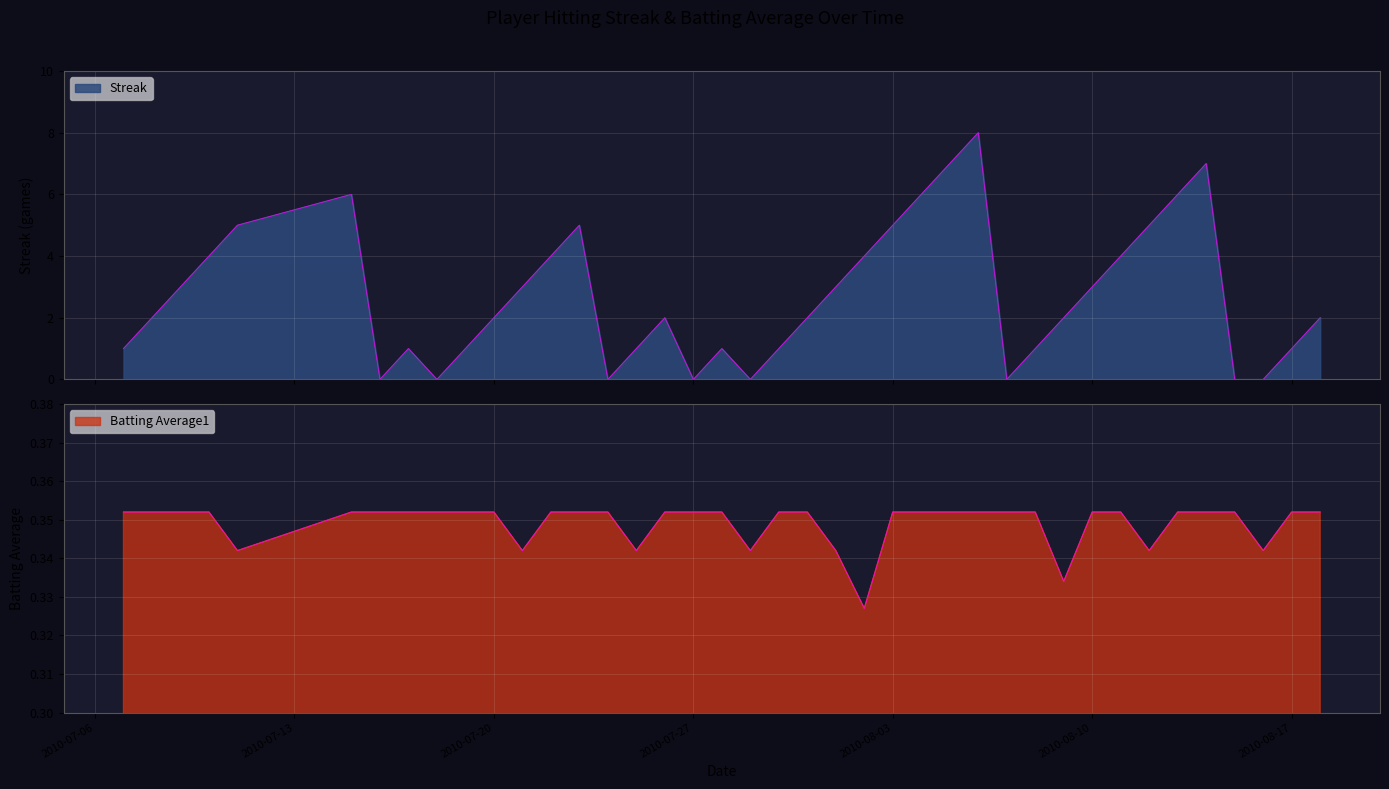

What is the sum of the Batting Average1 values at 2010-08-12 and 2010-07-11?

0.7